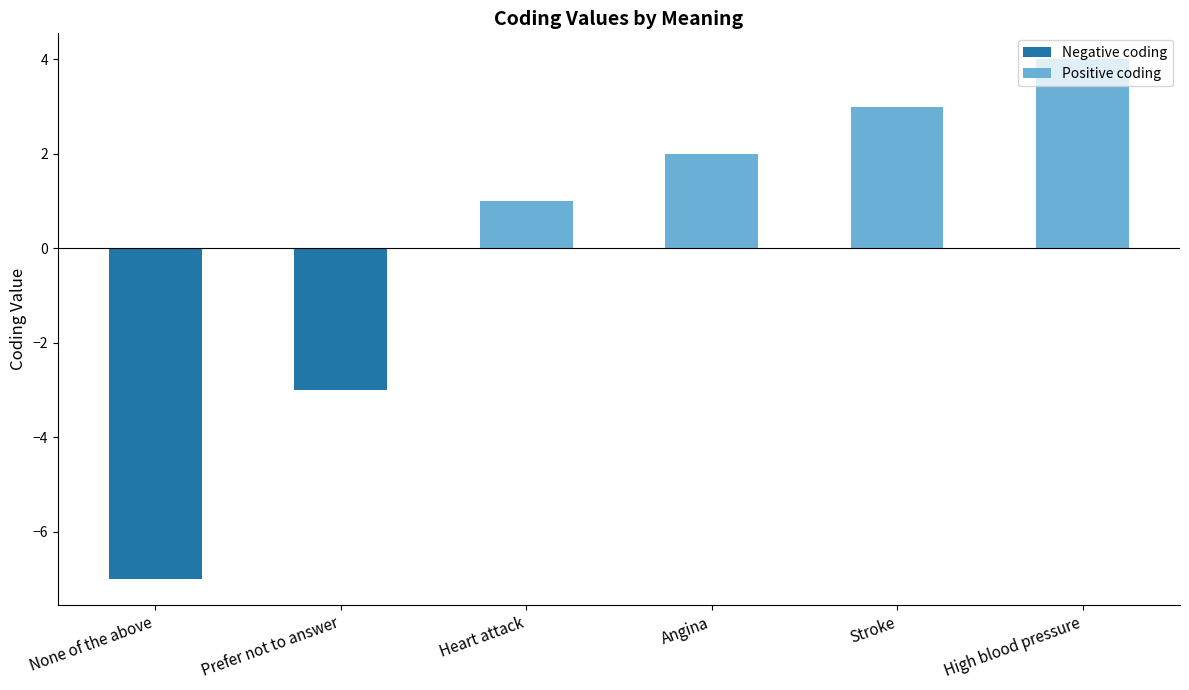

How many positive values are there?

4